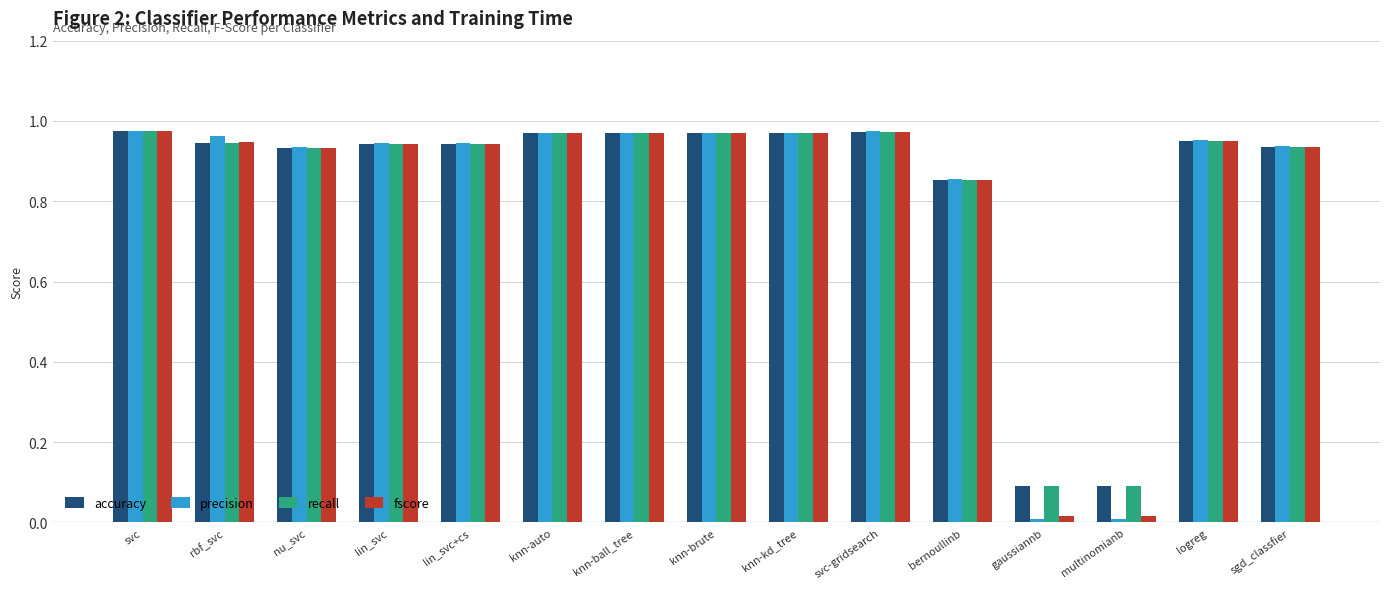

What is the label of the 10th bar from the right?

knn-auto